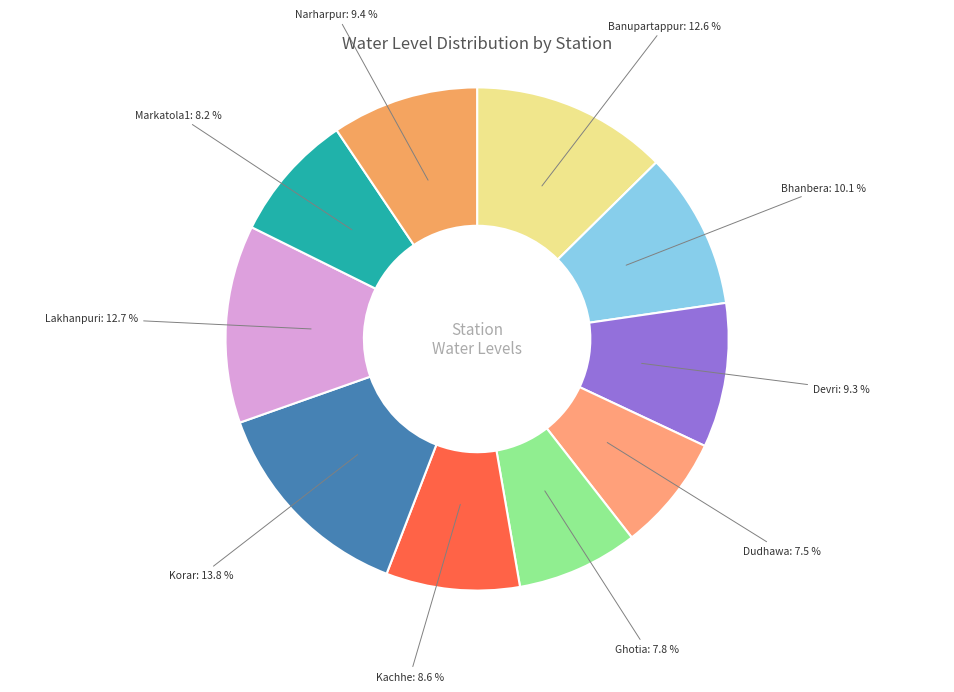

Which slice is the largest?

Korar